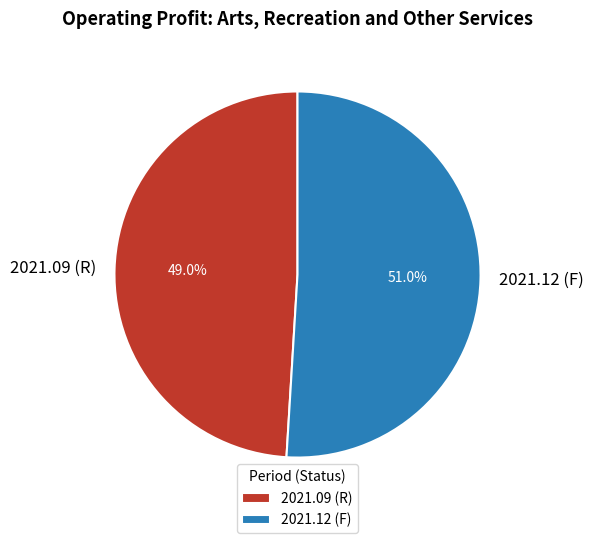

What is the ratio of the value at 2021.12 (F) to the value at 2021.09 (R)?

1.0